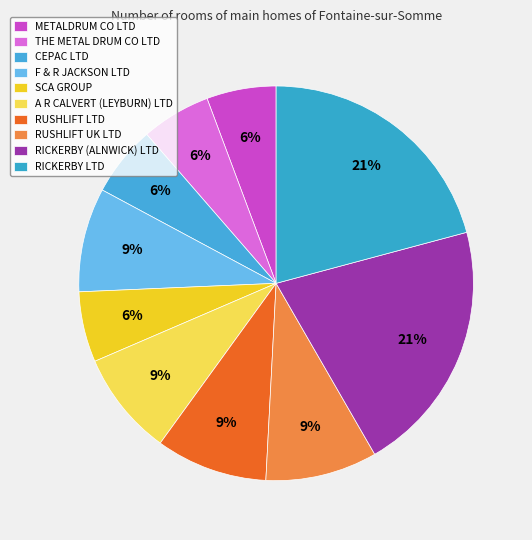

Approximately how many times larger is the value at THE METAL DRUM CO LTD compared to F & R JACKSON LTD?

0.7